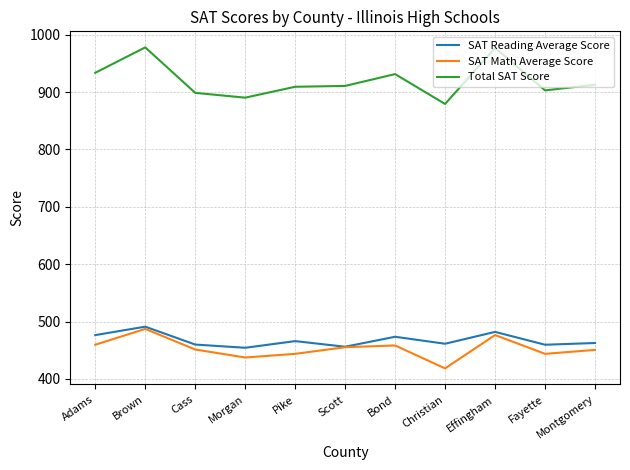

True or false: SAT Math Average Score and Total SAT Score cross at least once.

False